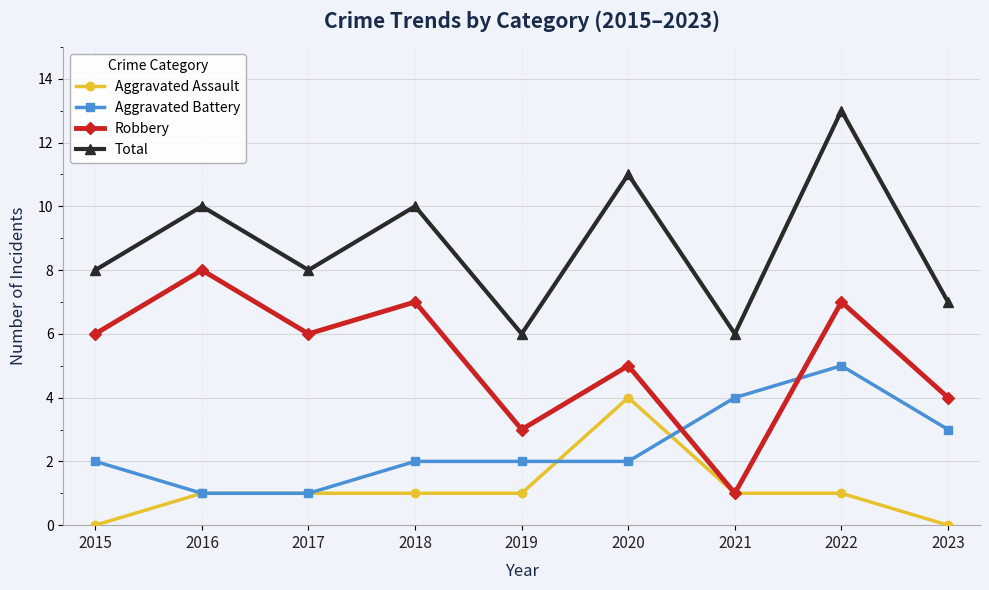

What is the maximum value for Aggravated Battery?

5